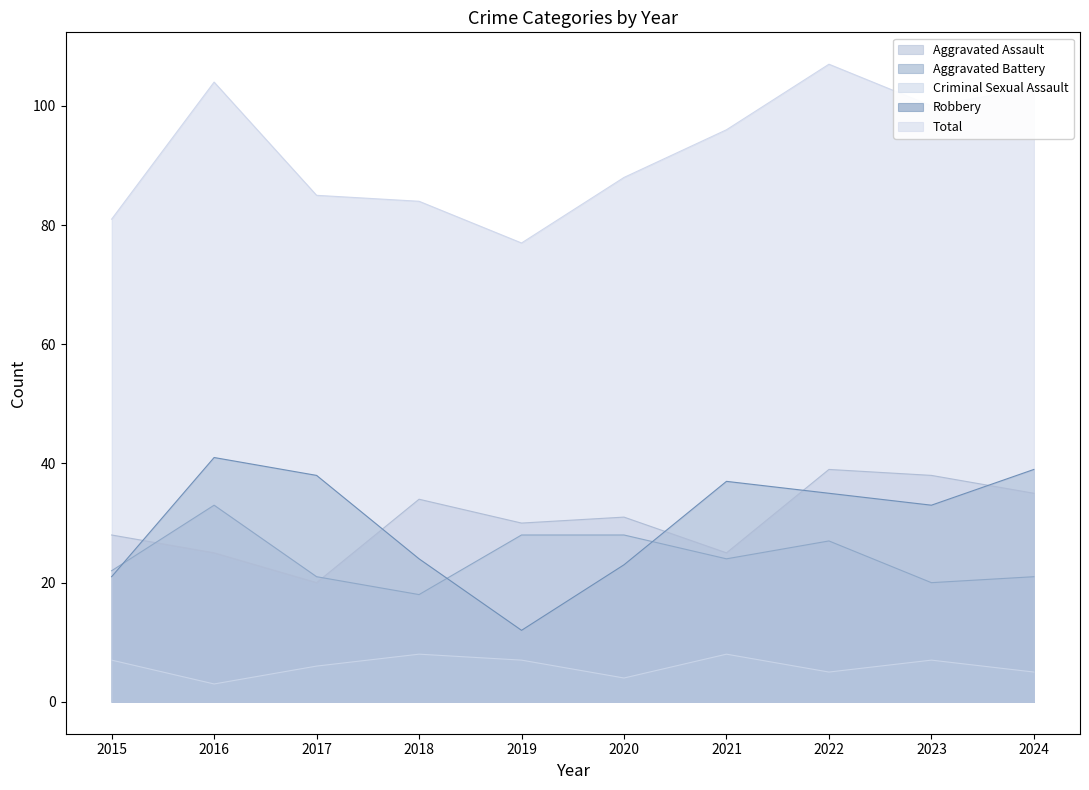

Where does the Robbery series first go above 35?

2016